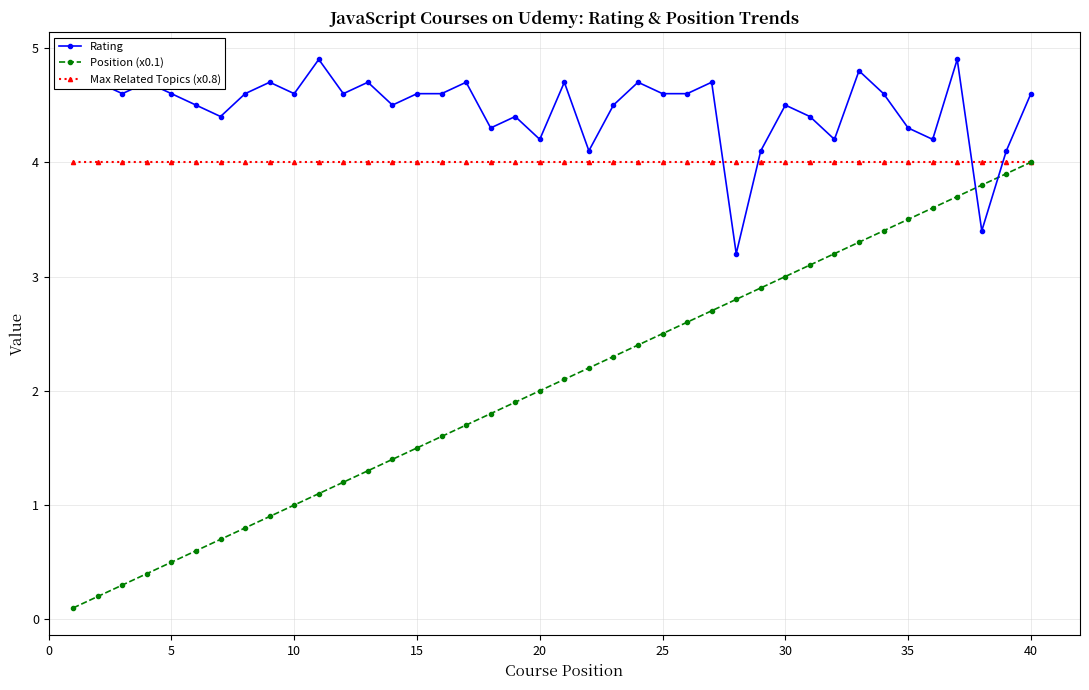

Which series has the largest range (max minus min)?

Position (x0.1)